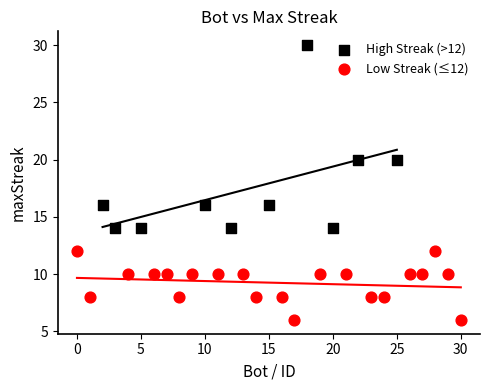

Which series has the largest Y range (max minus min)?

High Streak (>12)